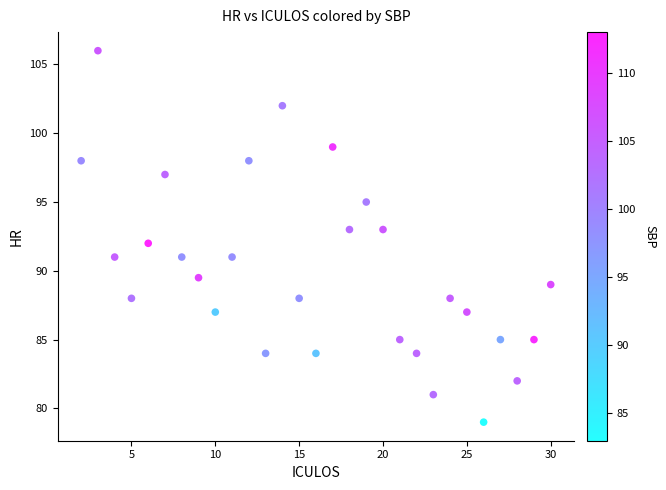

What is the range of X values (max minus min)?

28.0